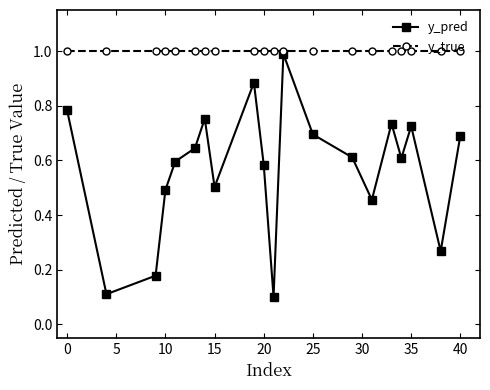

Does the chart have visible grid lines?

No